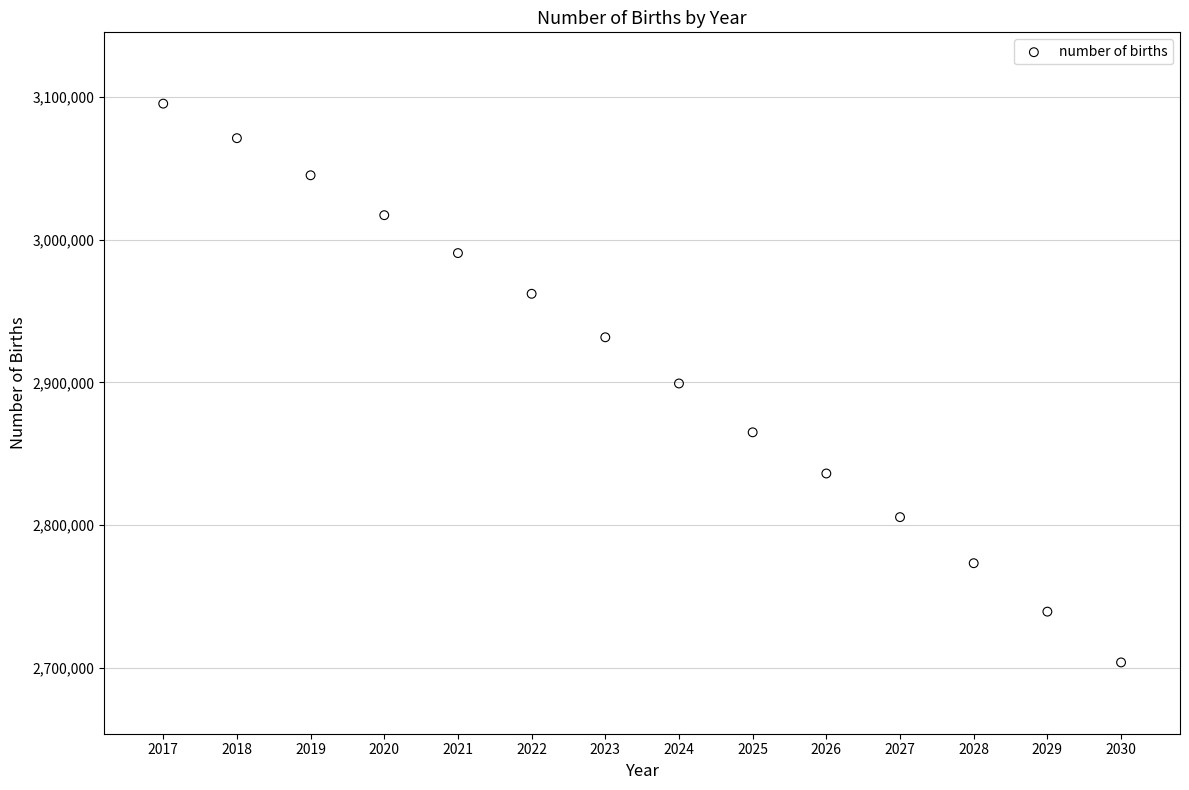

What is the range of X values (max minus min)?

13